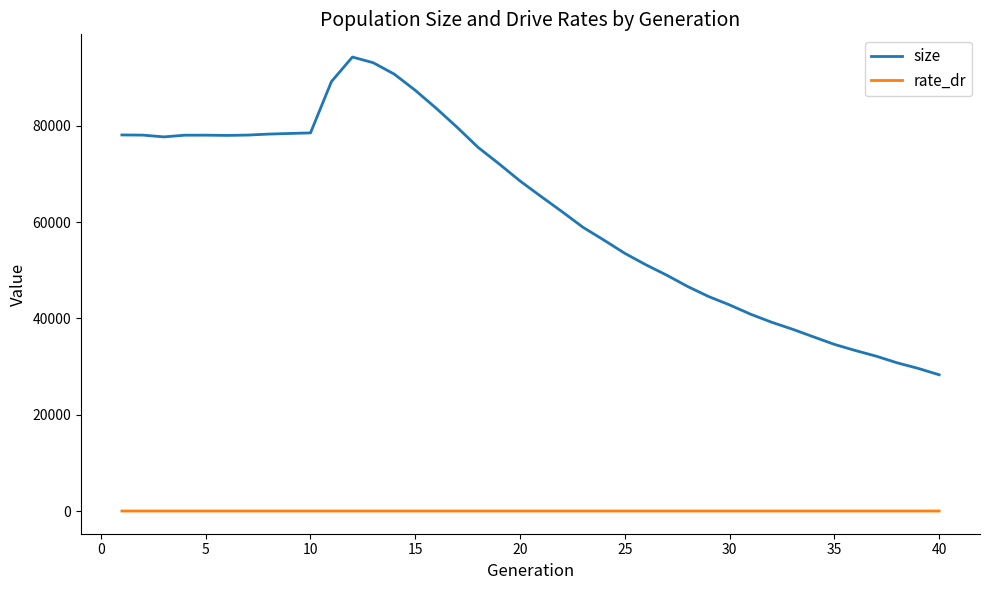

Which series has the largest total across all categories?

size